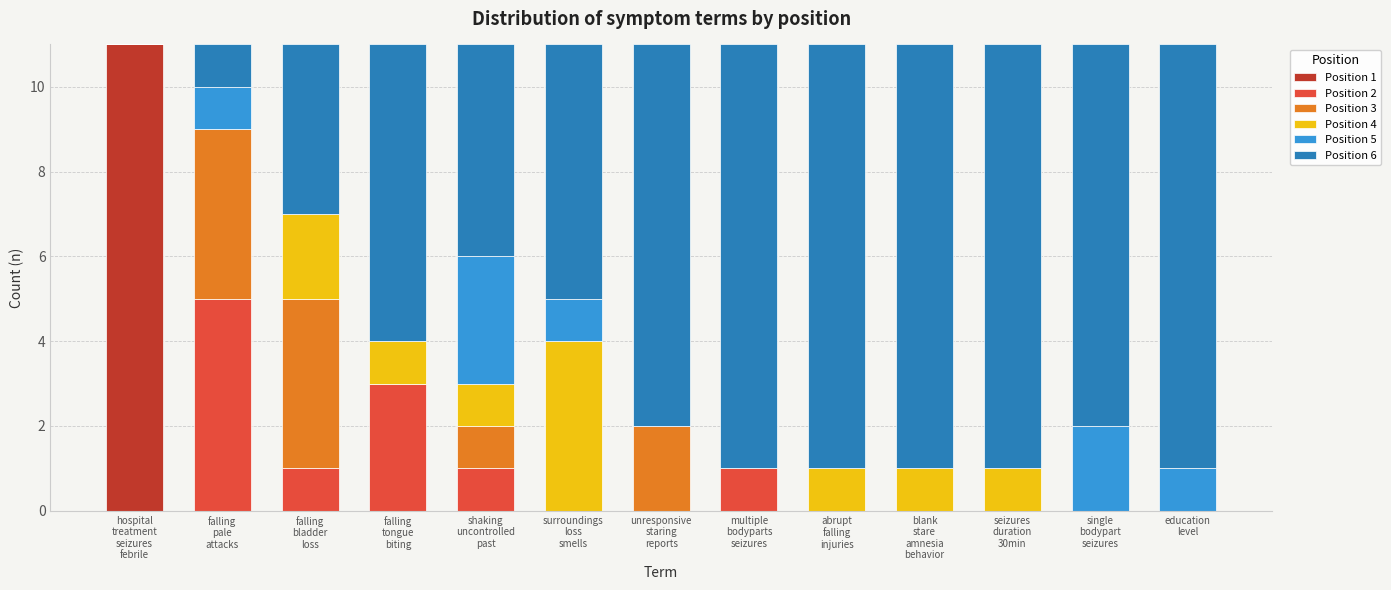

What is the label of the 9th bar from the left?

abrupt
falling
injuries